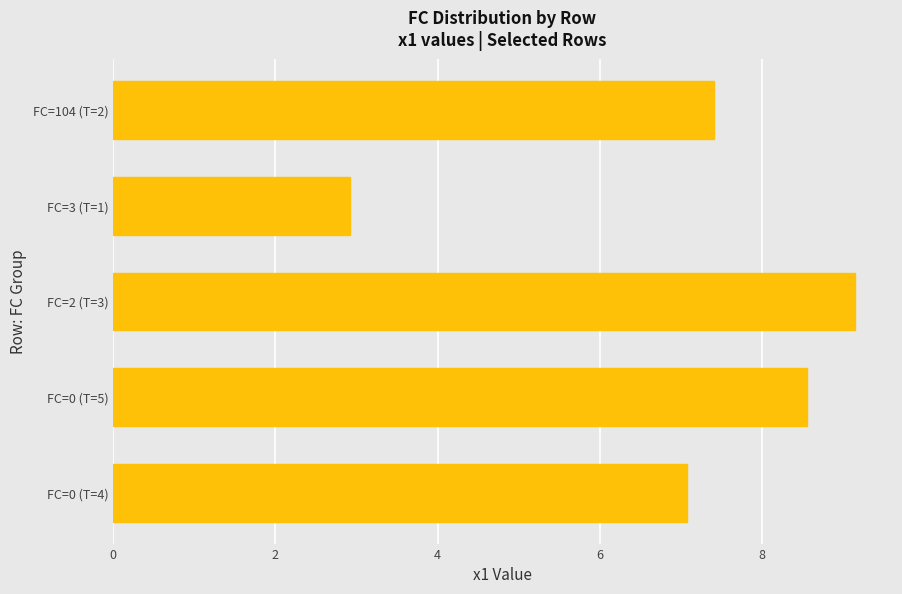

What is the difference between the maximum and minimum values?

6.2